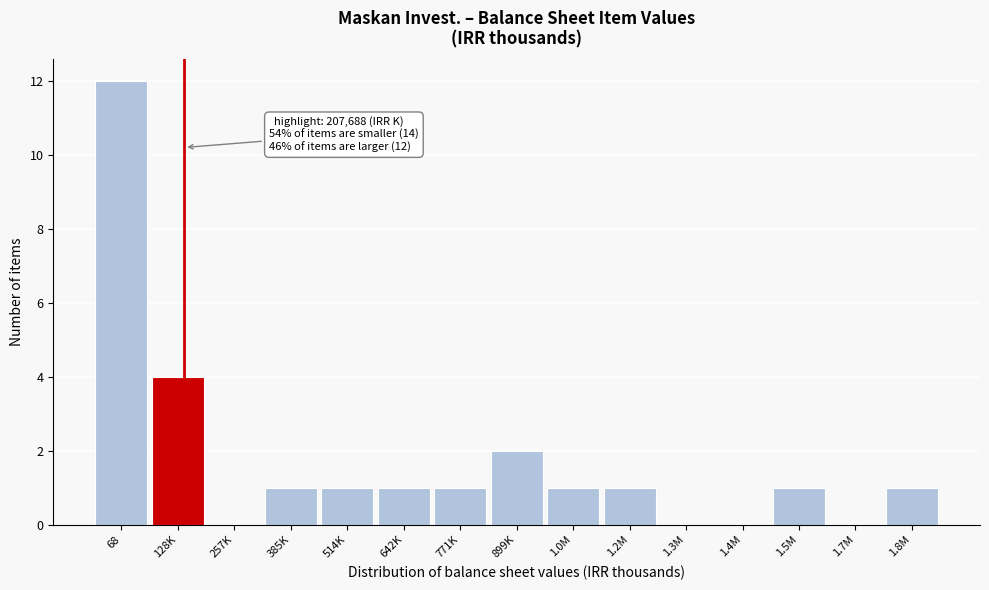

Reading left to right, what are all the values shown in this chart?

68=12	128K=4	257K=0	385K=1	514K=1	642K=1	771K=1	899K=2	1.0M=1	1.2M=1	1.3M=0	1.4M=0	1.5M=1	1.7M=0	1.8M=1